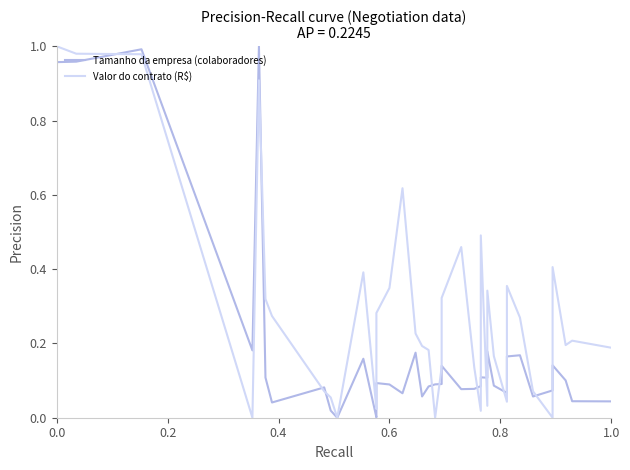

Is it true that Valor do contrato (R$) equals 0.1 at 38?

False